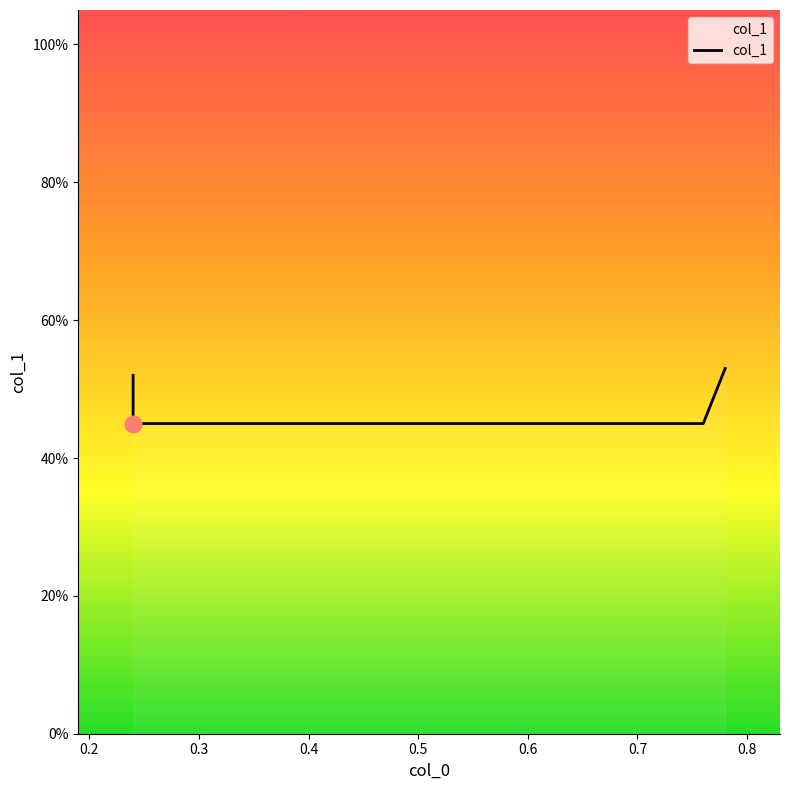

At which category does the chart reach its minimum across all series?

0.2